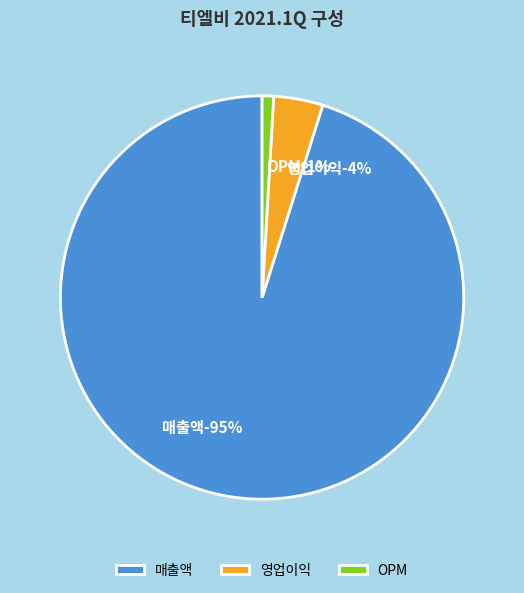

To the nearest percent, what portion does 영업이익 represent?

4%